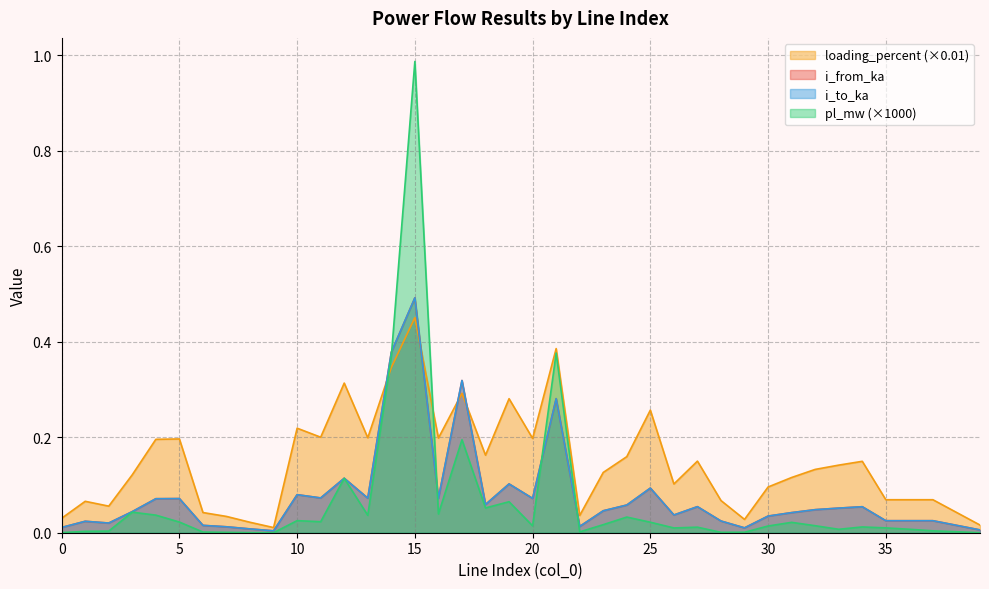

How many lines are shown in the chart?

4